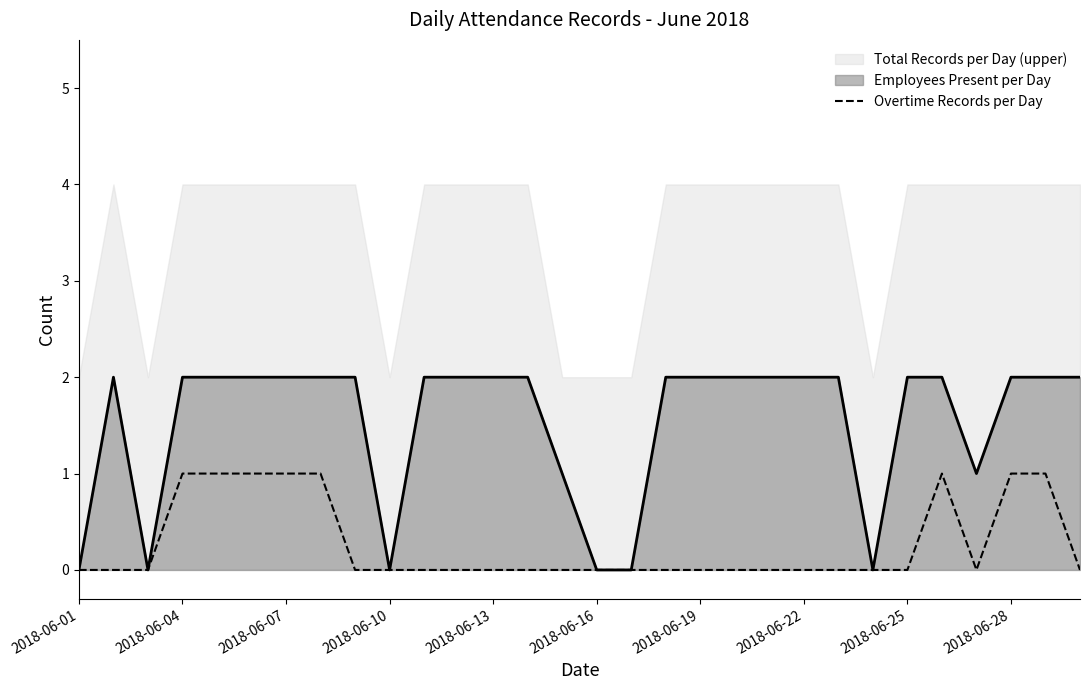

The value of Overtime Records per Day at 2018-06-04 is 1. True or false?

True